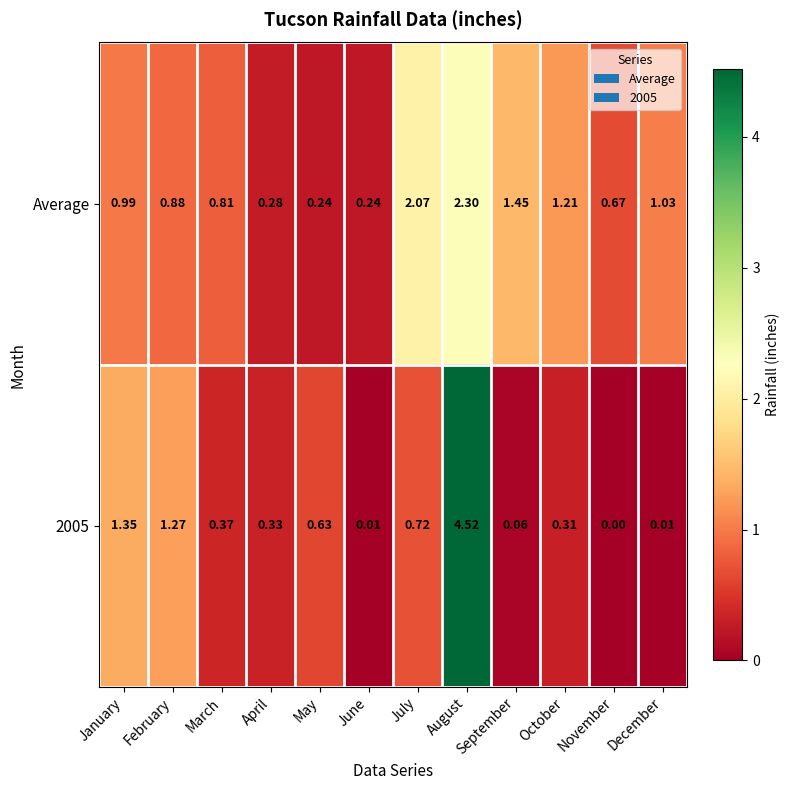

Where is Average nearest to the value 1?

January